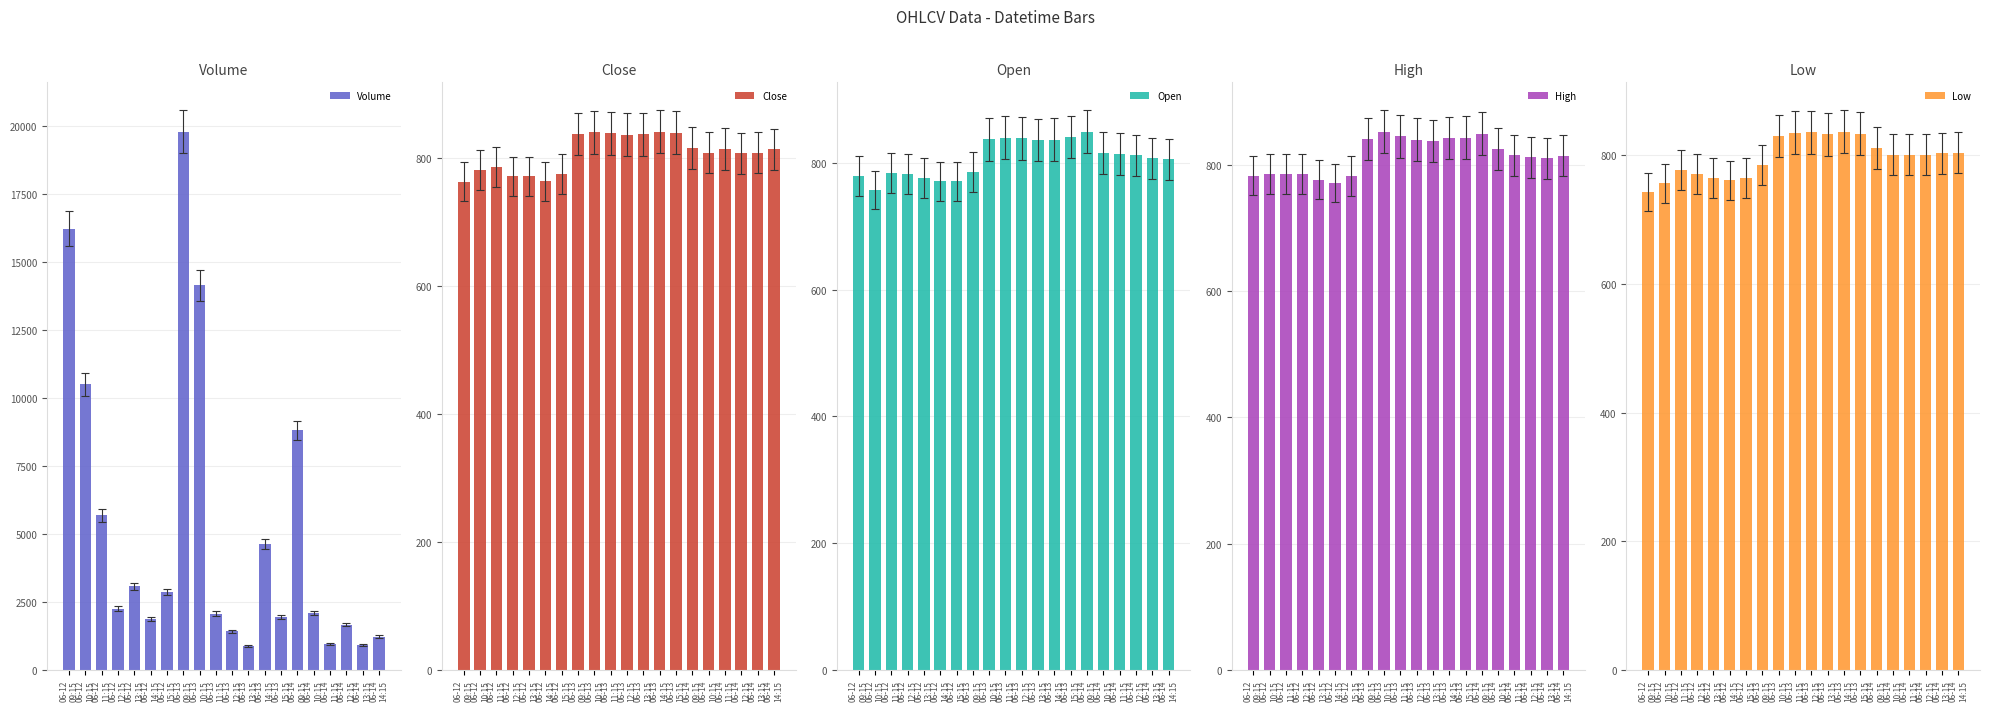

Which has a higher value, 06-14
11:15 or 06-12
13:15?

06-12
13:15